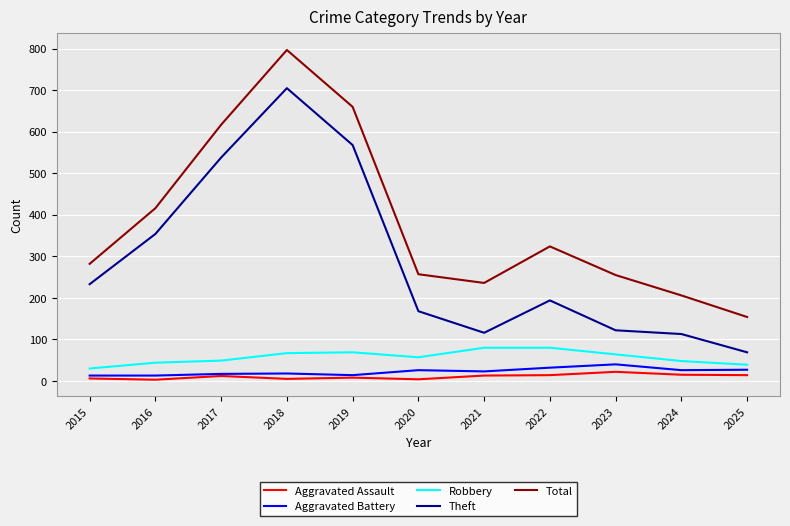

What is the highest value of the Aggravated Assault series?

22